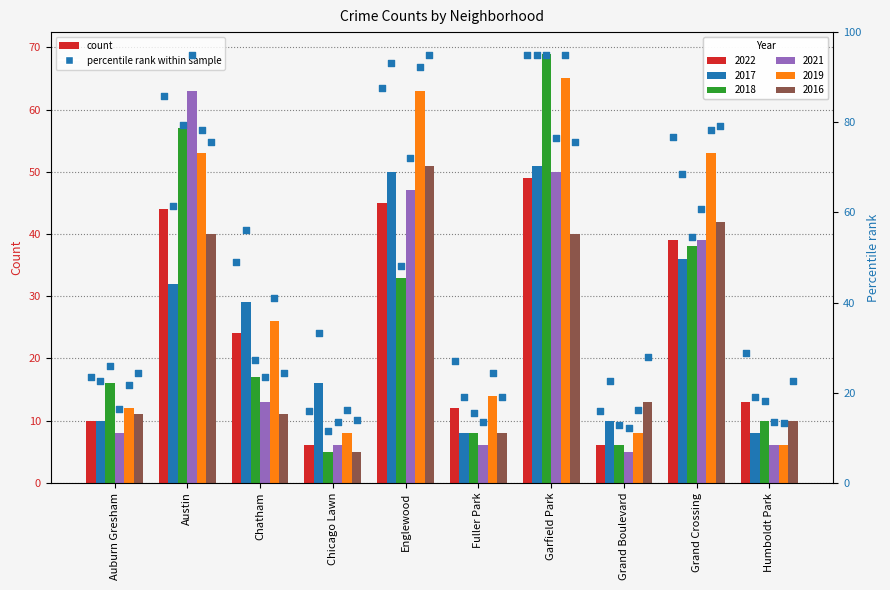

Which series has the widest spread of Y values?

2018